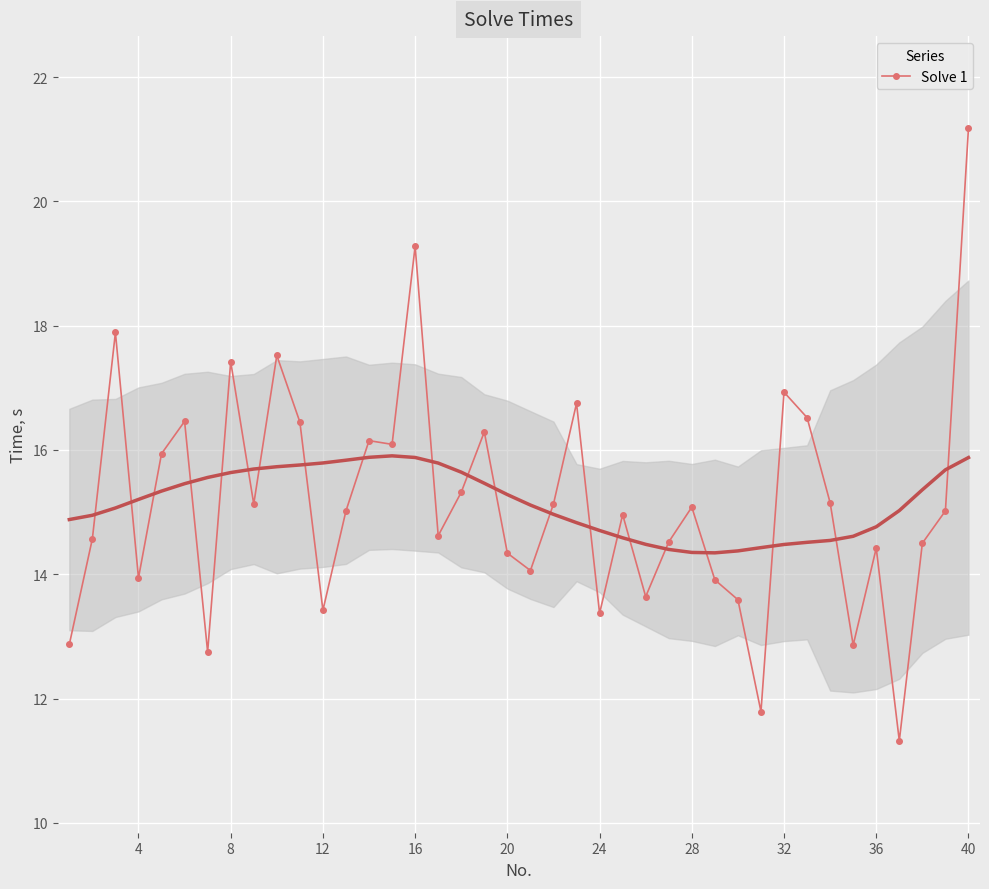

Is it true that Solve 1 equals 6.8 at 4?

False